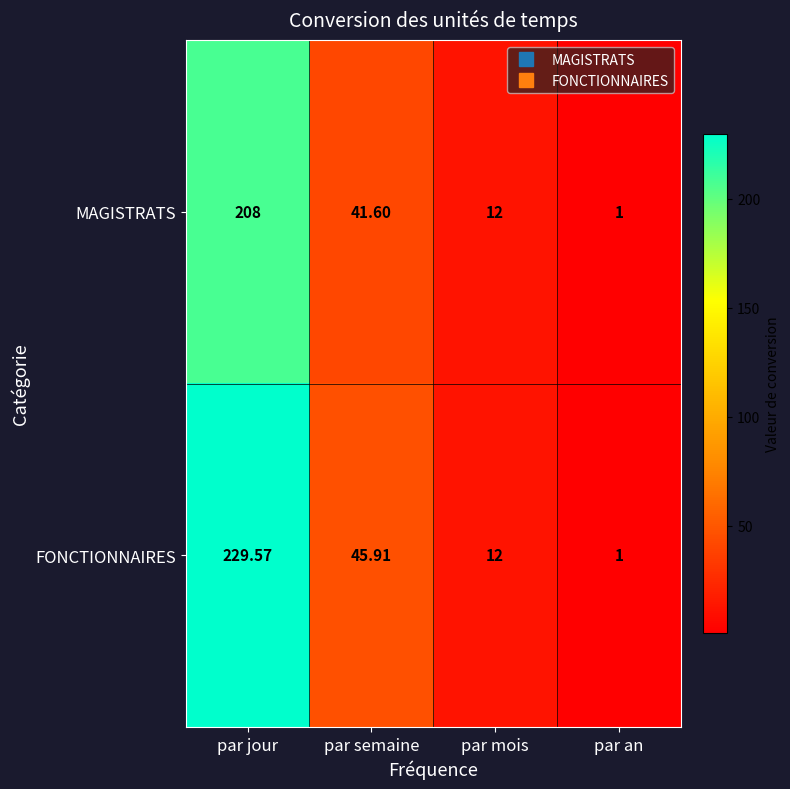

Which category has the lowest value across all series?

par an